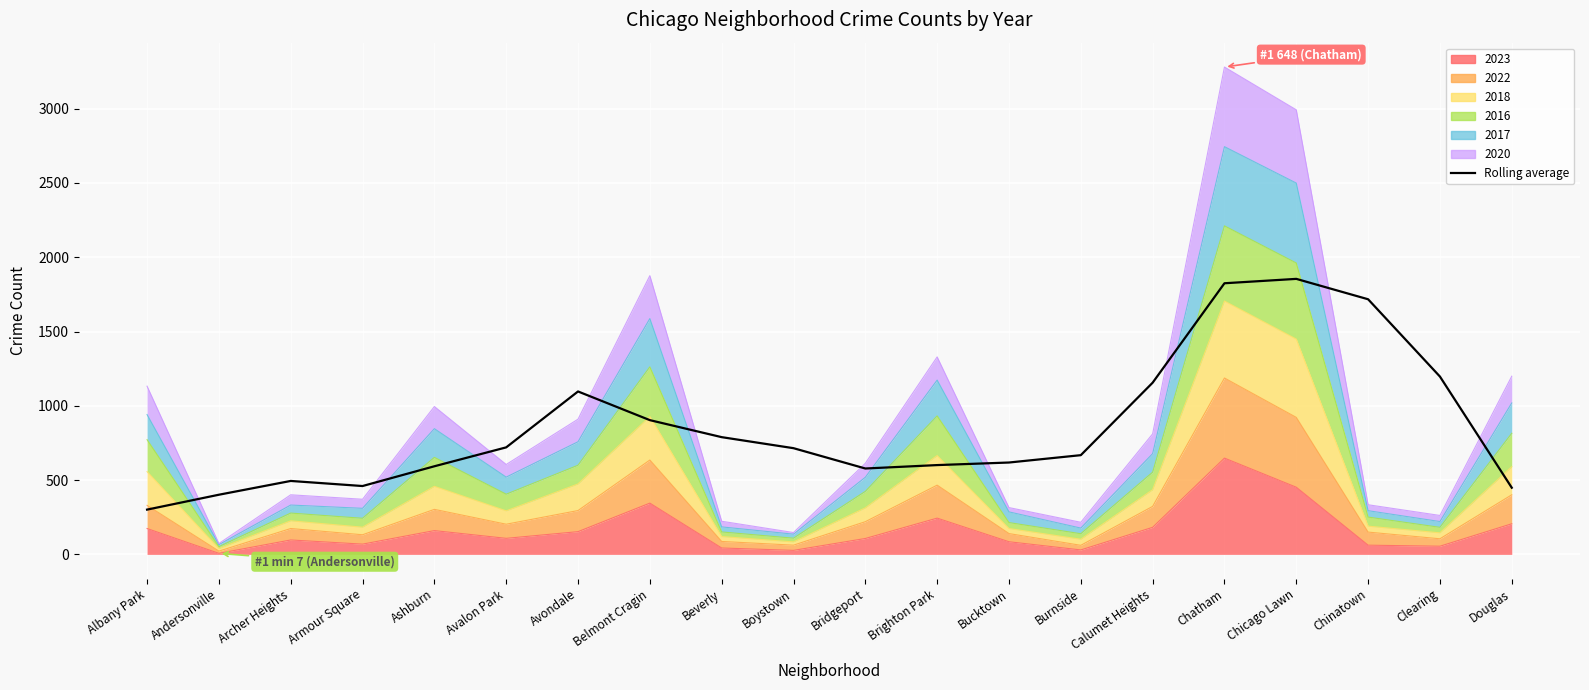

At which category does the chart reach its minimum across all series?

Albany Park